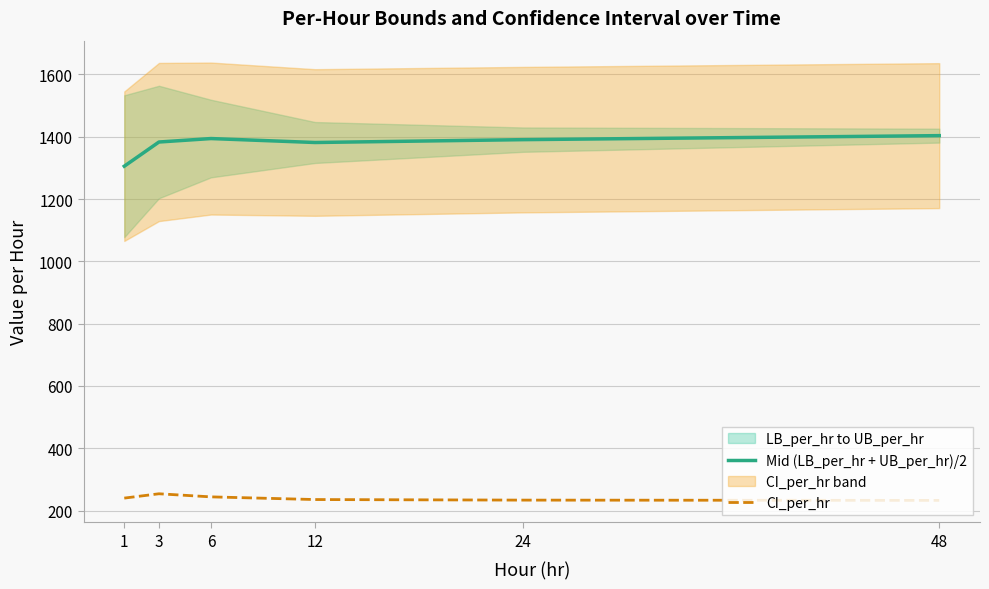

The value of Mid (LB_per_hr + UB_per_hr)/2 at 24 is 1390.6. True or false?

True